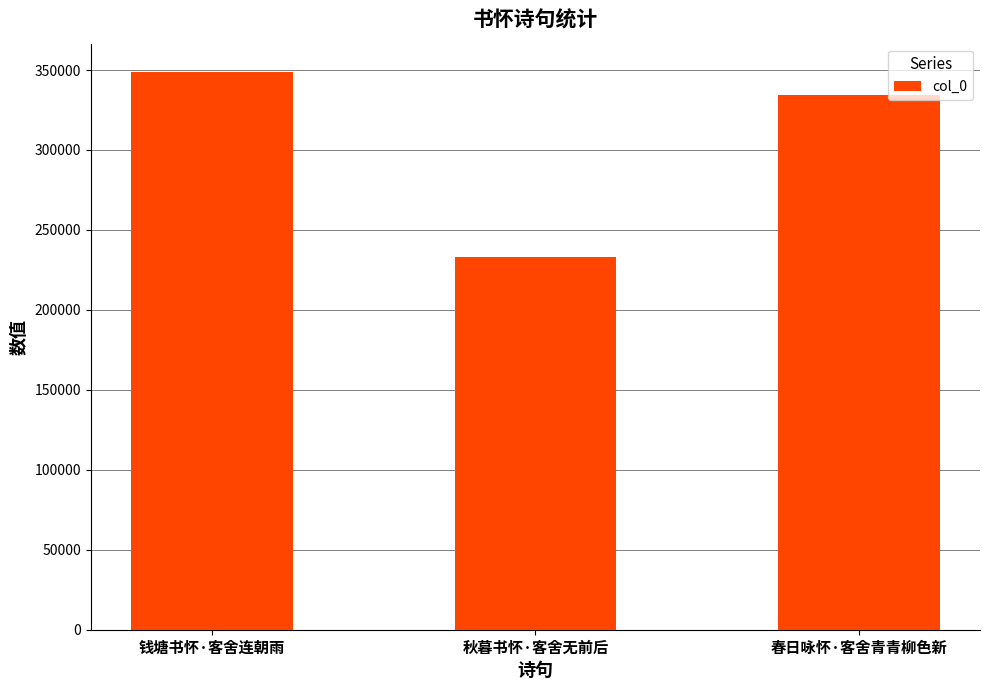

What is the sum of the values at 春日咏怀·客舍青青柳色新 and 秋暮书怀·客舍无前后?

567729